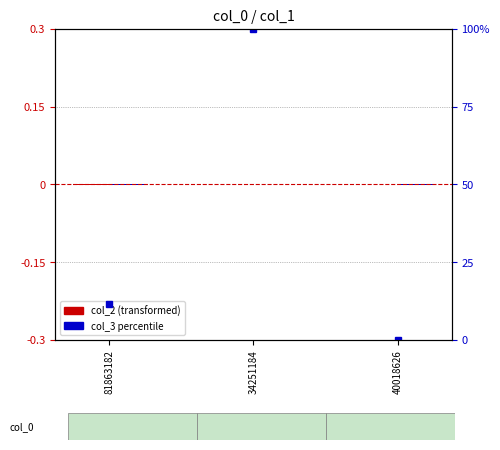

At which label is col_3 percentile closest to 50?

81863182